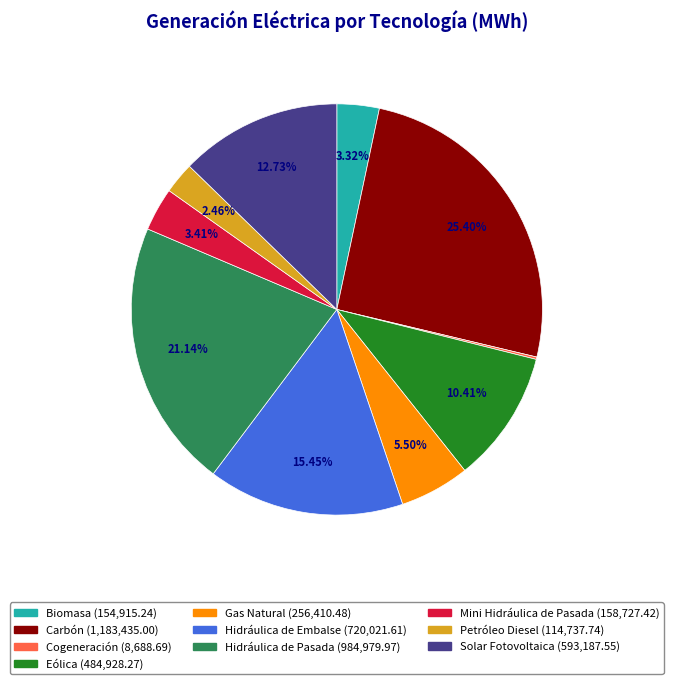

Do Mini Hidráulica de Pasada and Carbón together represent more than half of the pie?

No